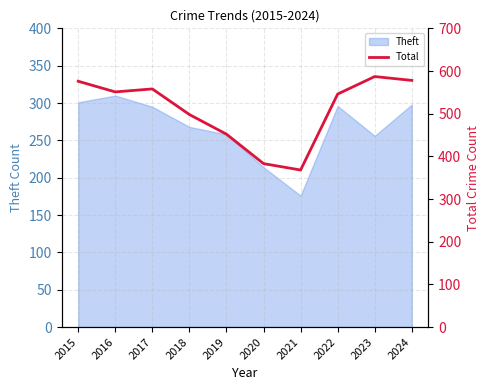

What is the highest value of the Theft series?

310